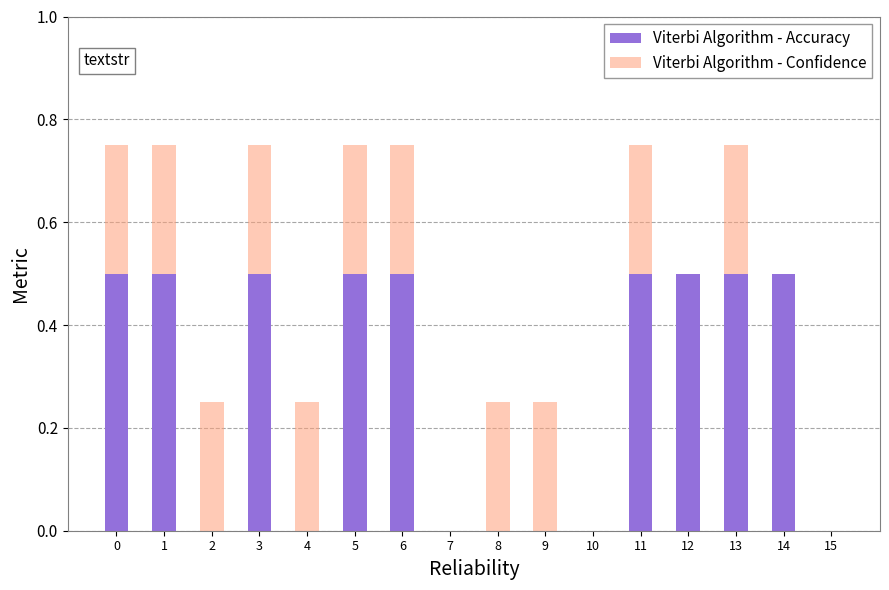

The value of Viterbi Algorithm - Accuracy at 2 is 0.0. True or false?

True